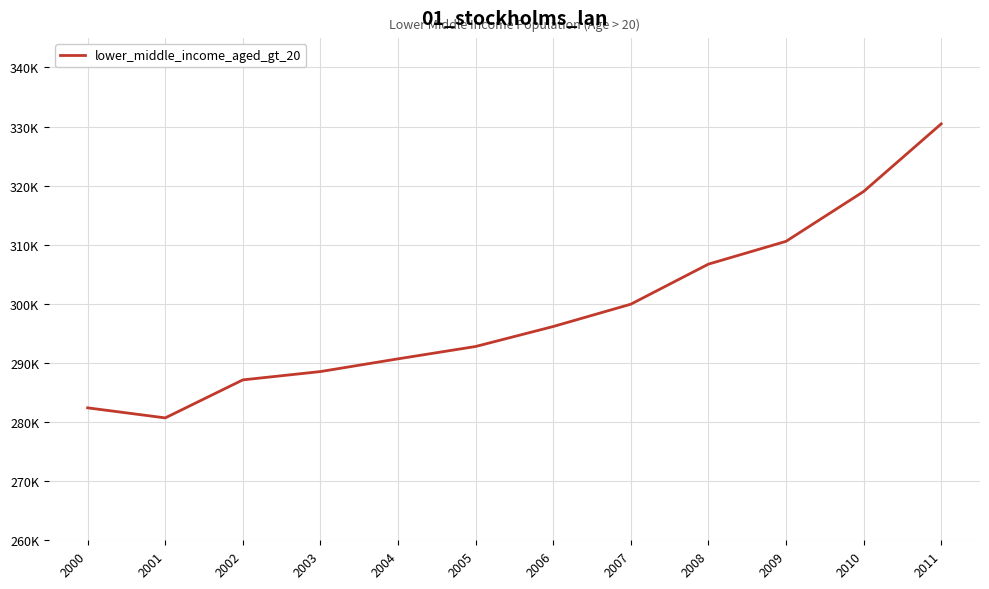

How many interior local valleys (lower than both neighbors) does the data have?

1